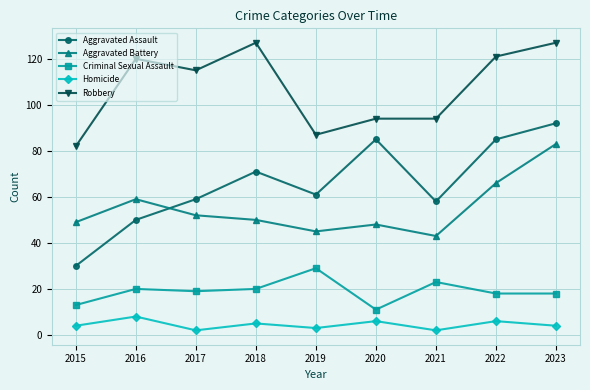

Which series has the largest total across all categories?

Robbery